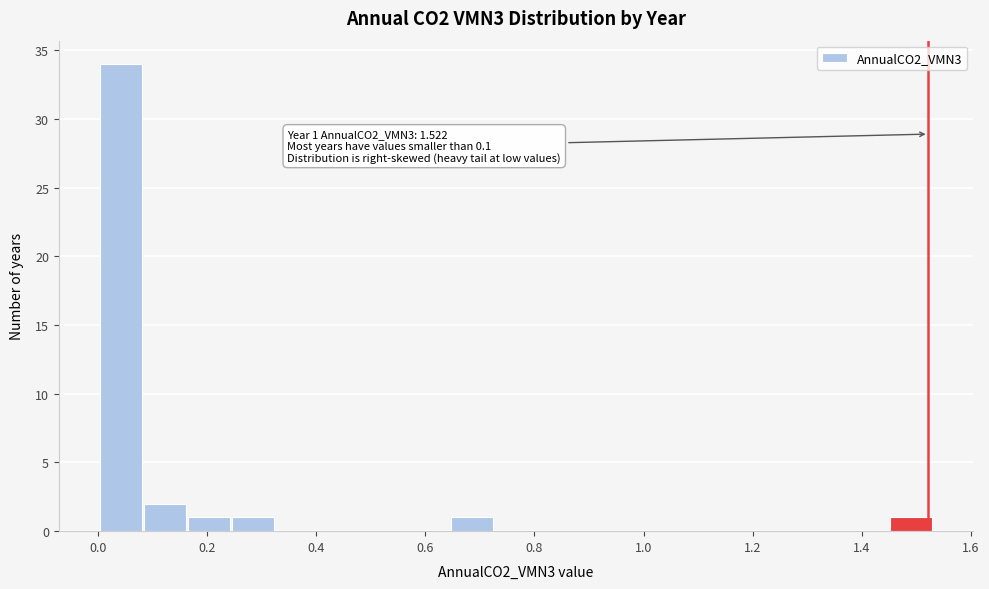

Over which range of the x-axis is the bar tallest?

0.00 to 0.08